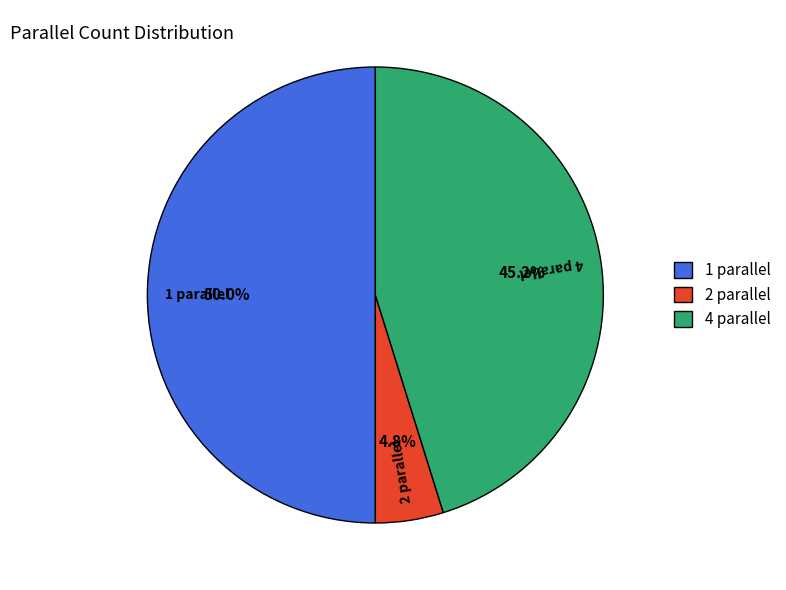

What percentage do 4 parallel and 2 parallel together represent?

50.0%